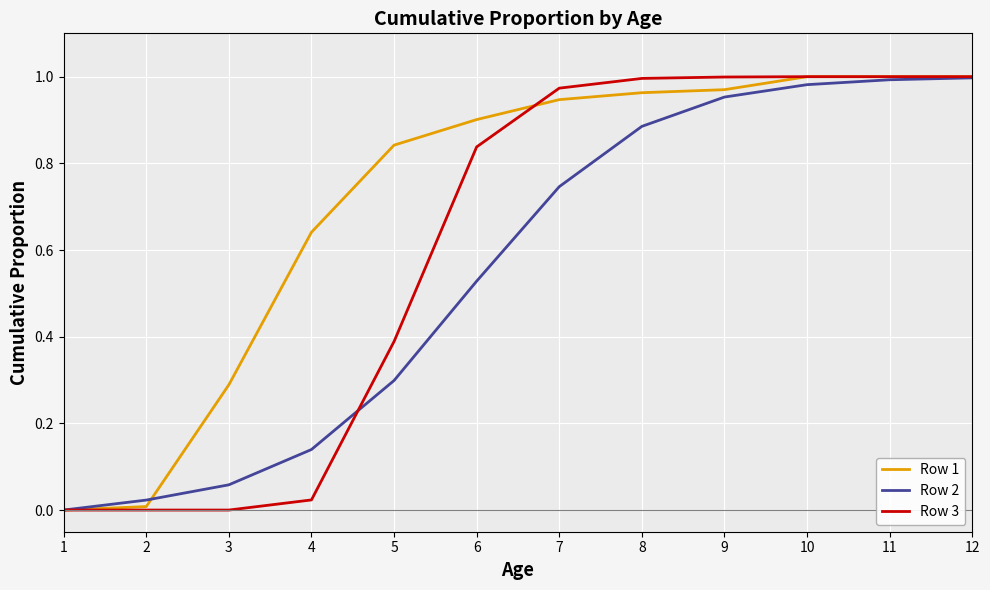

True or false: Row 2 has a value of 0.3 at 12.

False